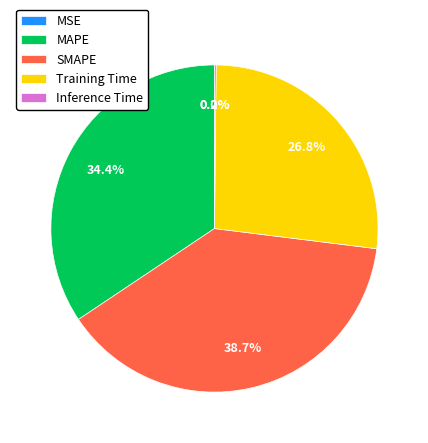

Between MSE and Inference Time, which is larger?

Inference Time